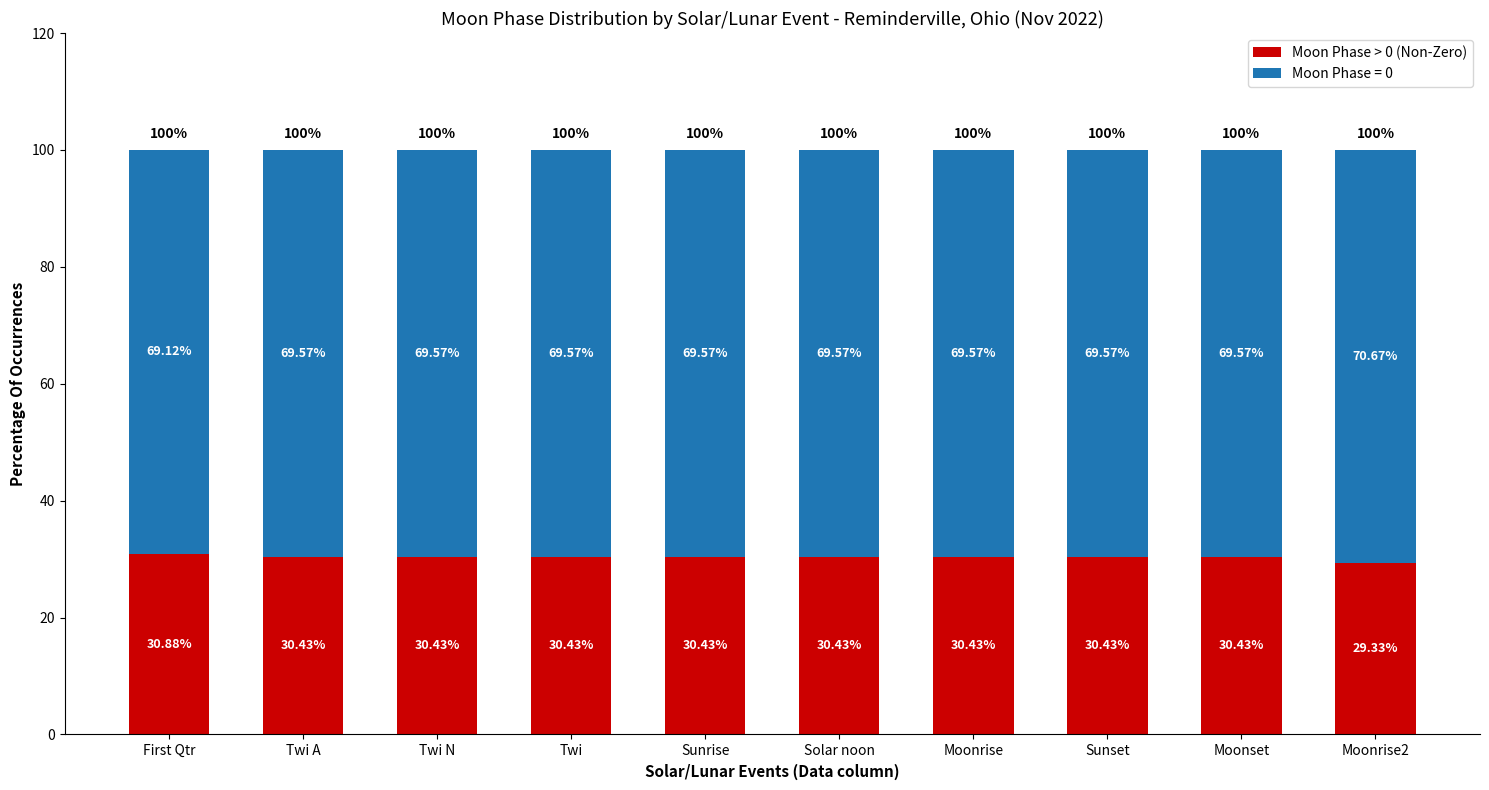

What is the sum of the Moon Phase > 0 (Non-Zero) values at Twi A and Twi?

60.9